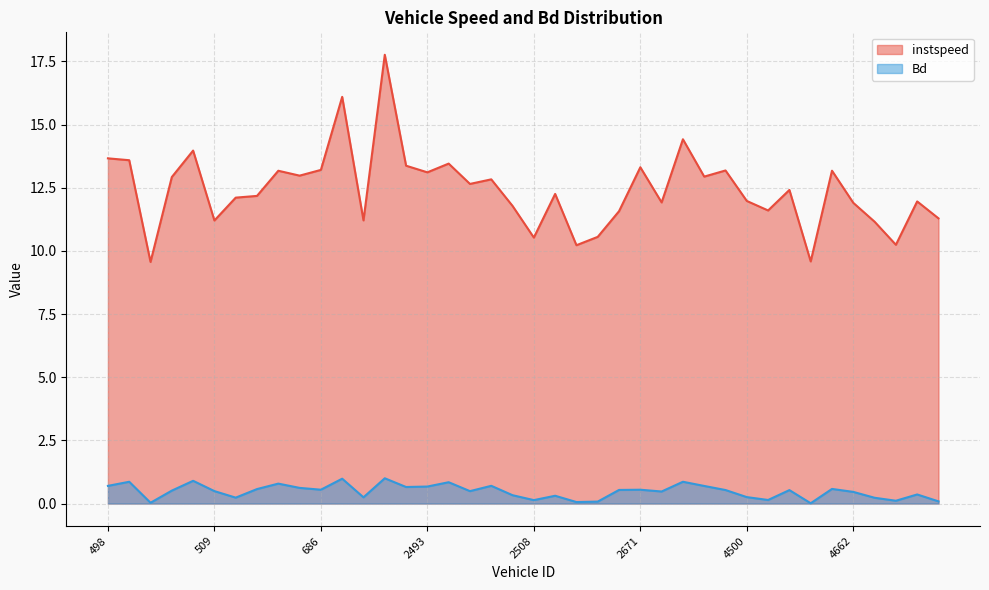

Rank the series at 511.0 from lowest to highest value.

Bd, instspeed